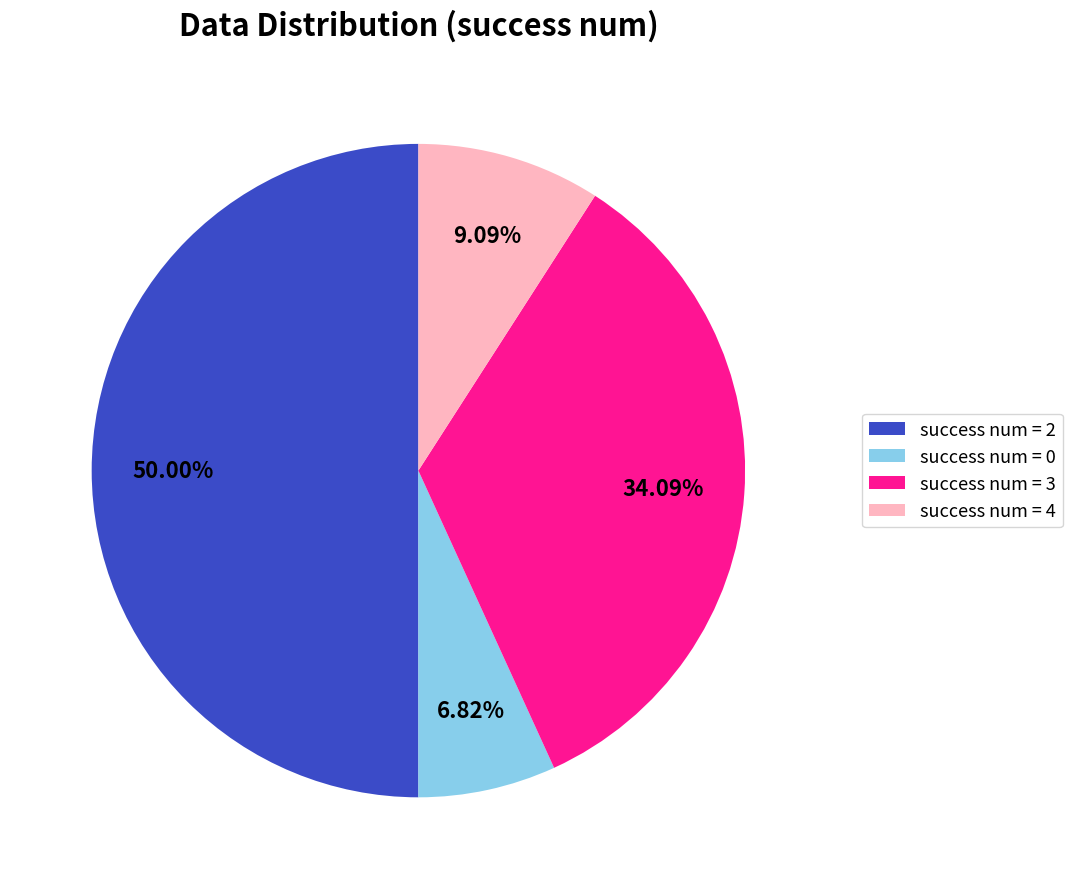

To the nearest percent, what is the combined percentage of success num = 4 and success num = 2?

59%